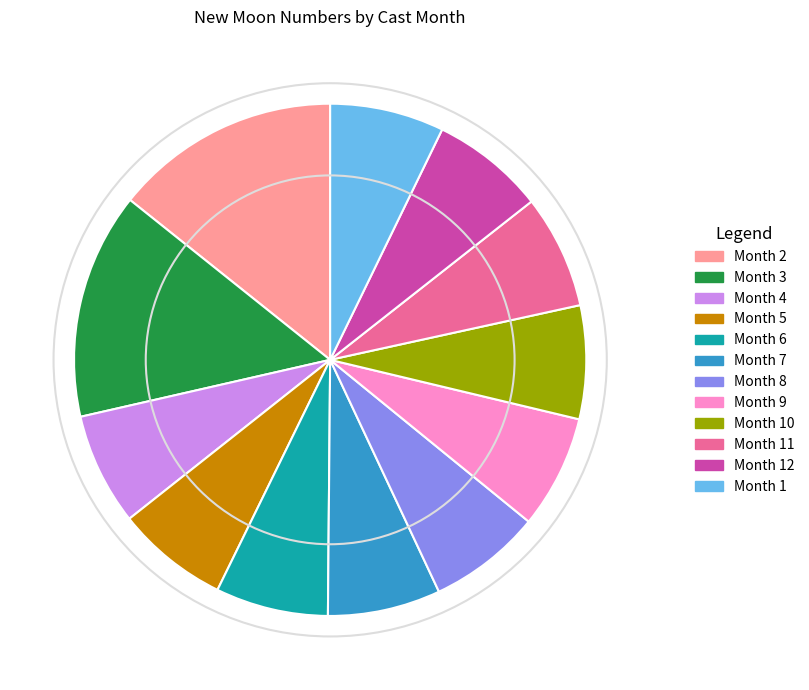

Do Month 12 and Month 2 together represent more than half of the pie?

No